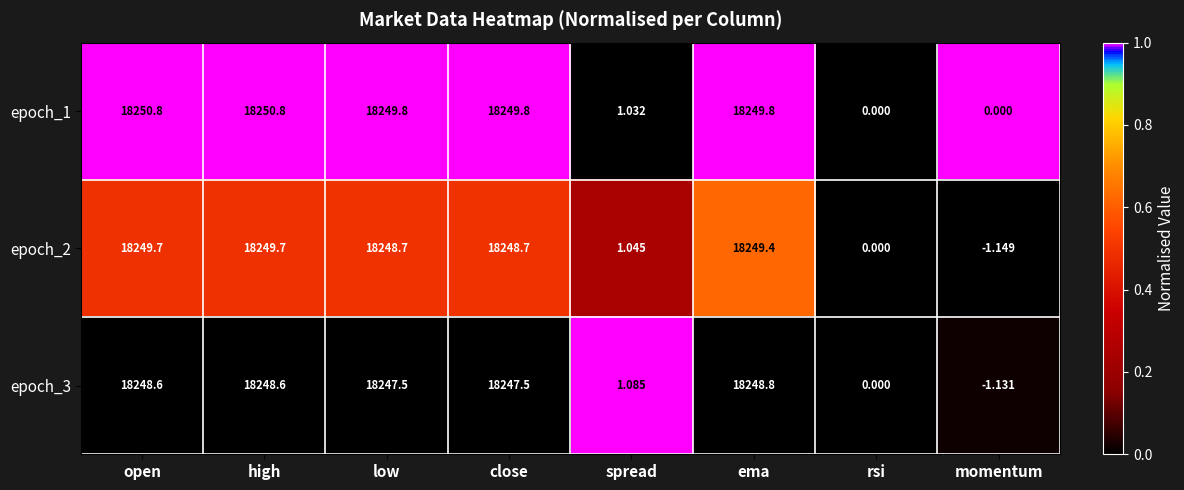

Which label corresponds to the smallest value in the chart?

momentum